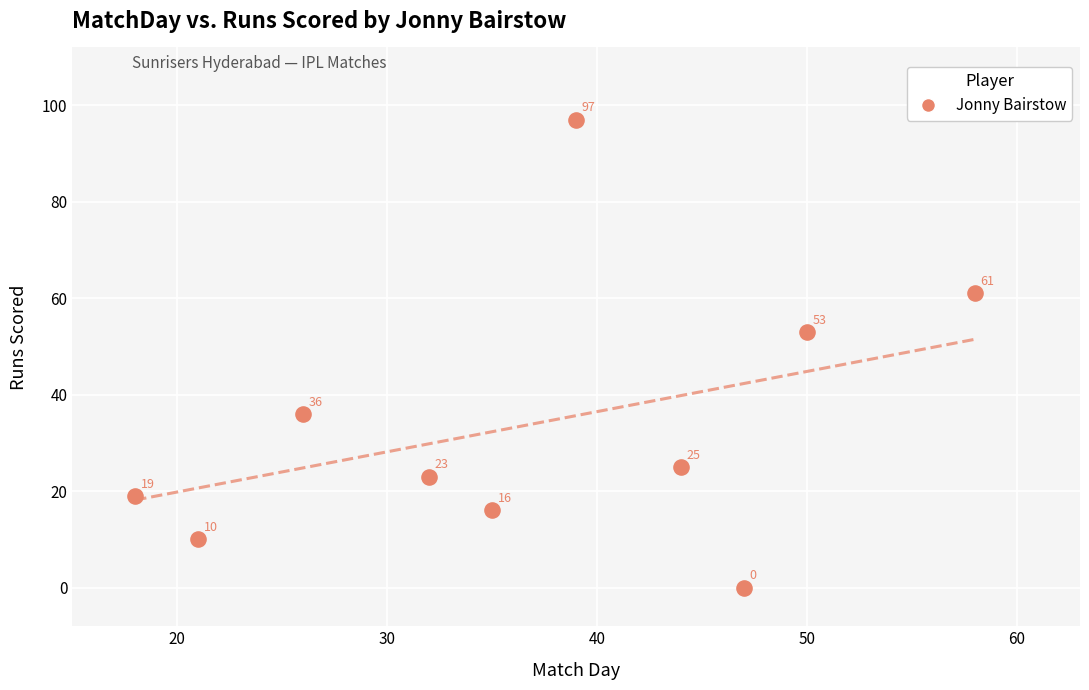

What is the range of X values (max minus min)?

40